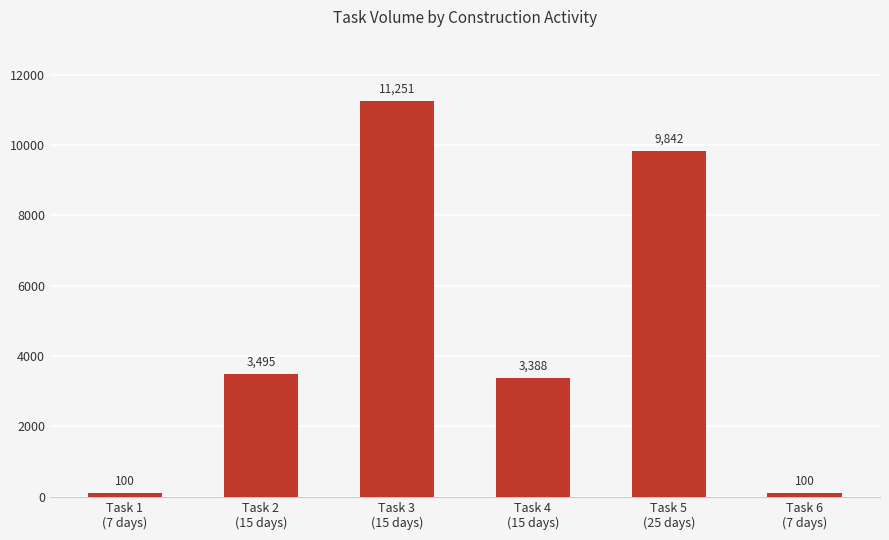

What is the ratio of the value at Task 3
(15 days) to the value at Task 6
(7 days)?

112.5